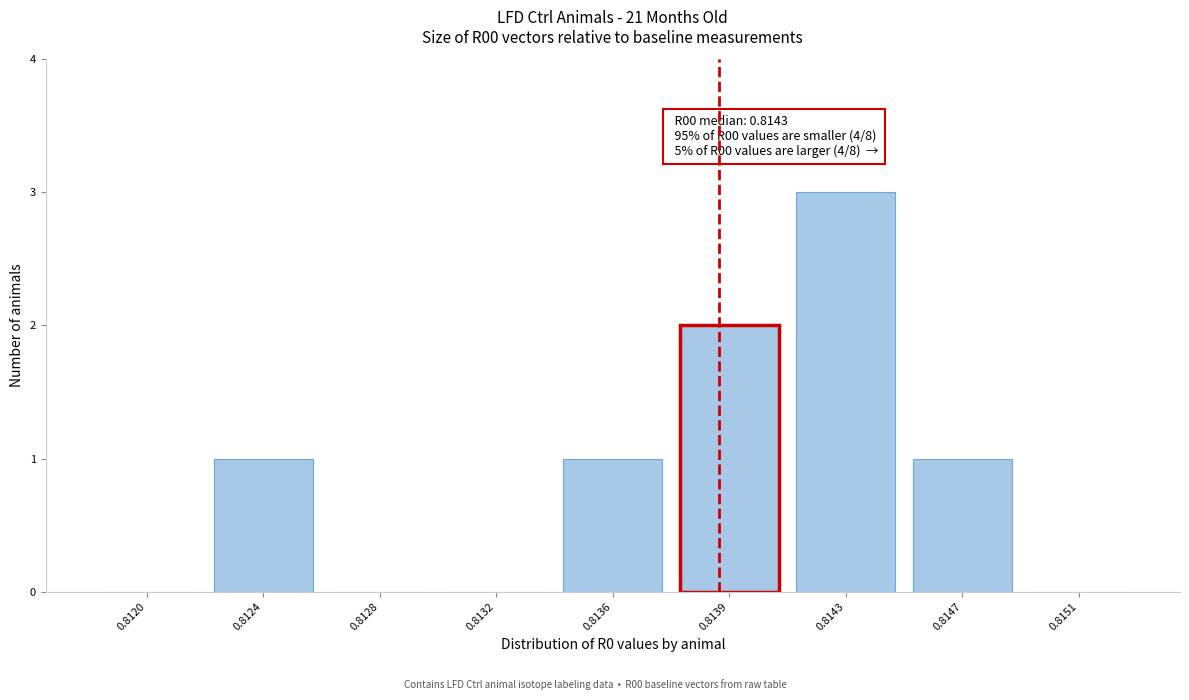

Reading left to right, transcribe all the data shown in this chart.

0.8120=0	0.8124=1	0.8128=0	0.8132=0	0.8136=1	0.8139=2	0.8143=3	0.8147=1	0.8151=0